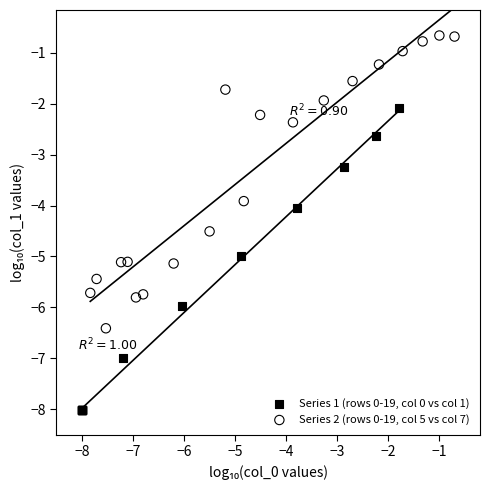

Which series has the largest Y range (max minus min)?

Series 1 (rows 0-19, col 0 vs col 1)